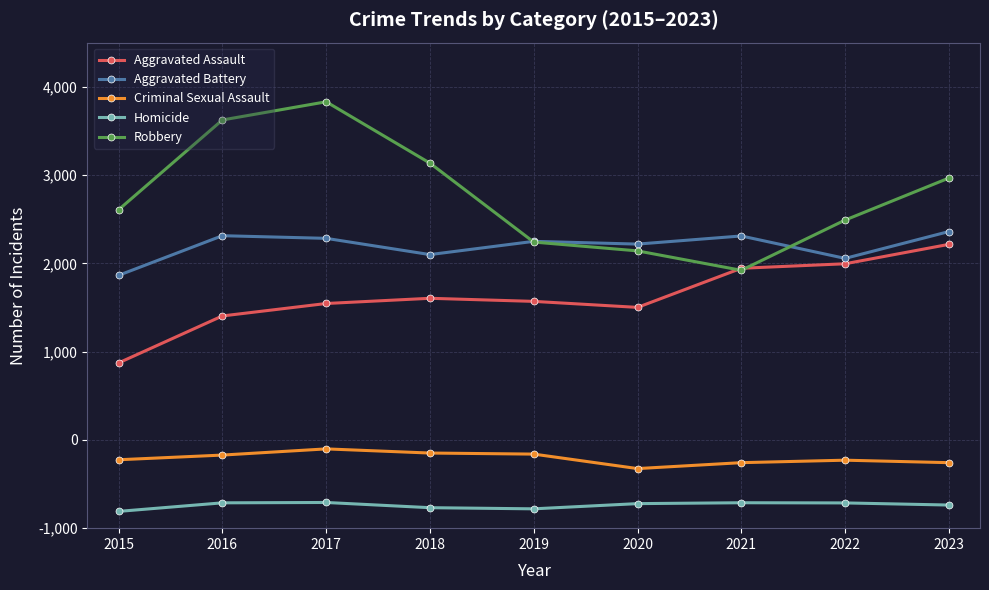

At which category does Robbery reach its first local valley?

2021